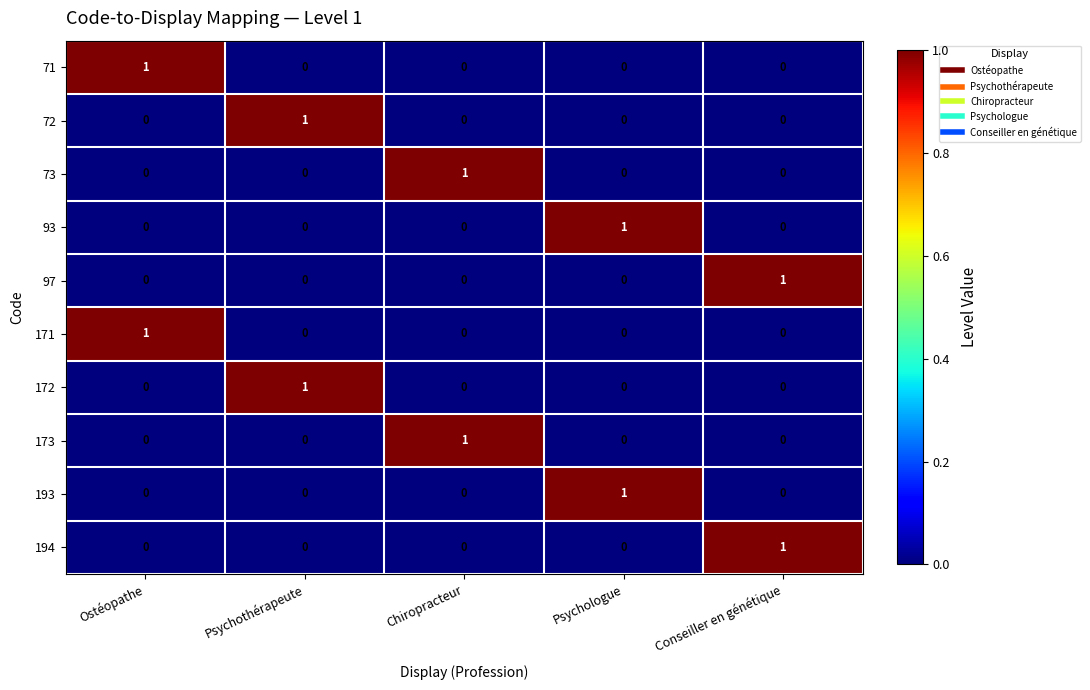

What is the spread (max minus min) of values at Psychologue?

1